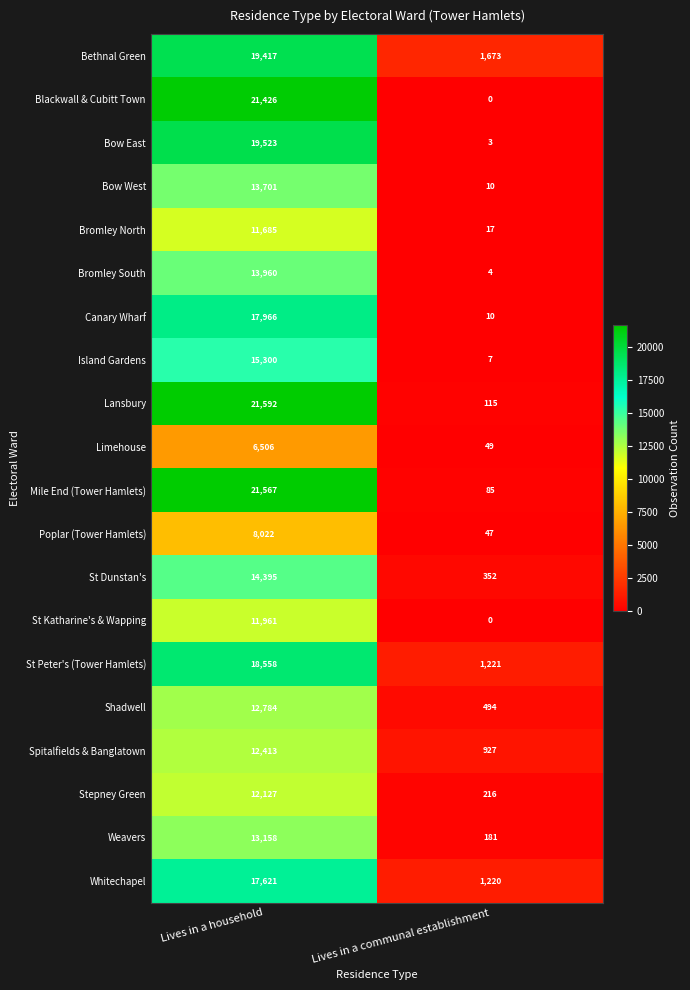

Which series has the largest total across all categories?

Lansbury